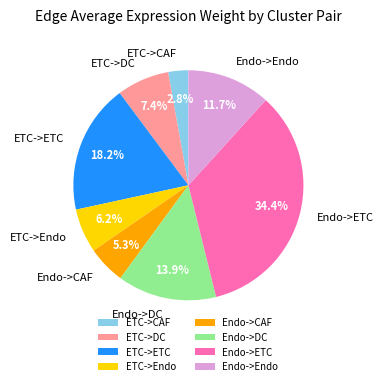

Does ETC->ETC represent more than half of the total?

No